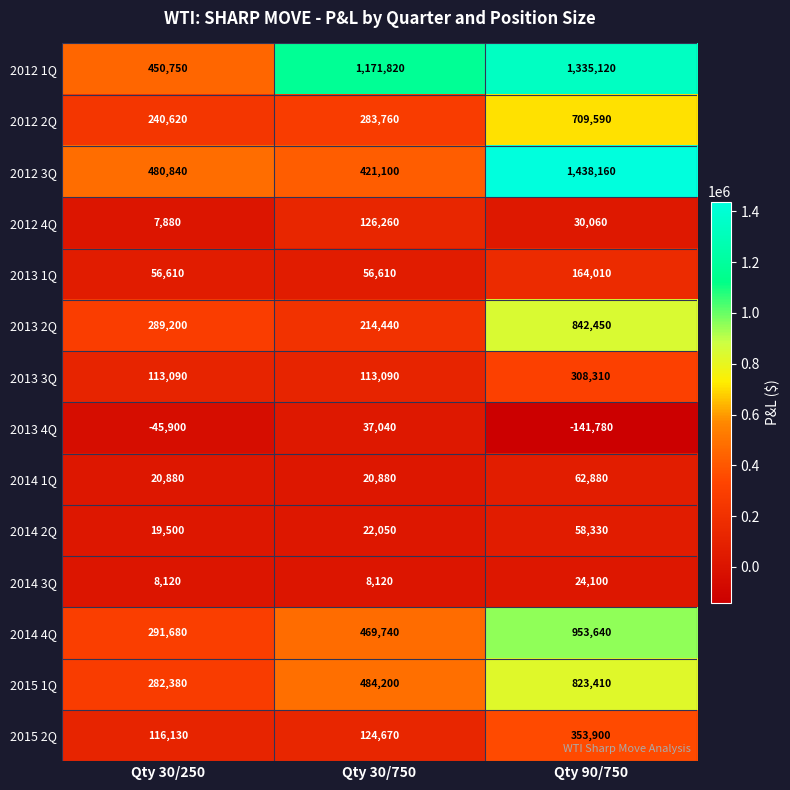

Which series has the largest total across all categories?

2012 1Q